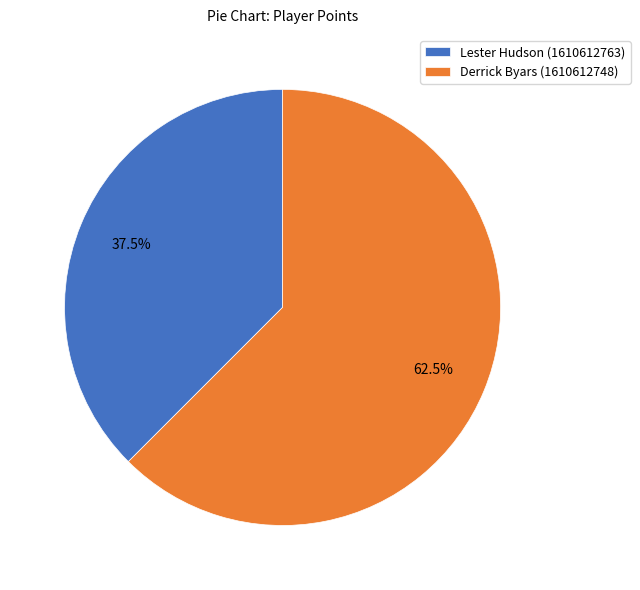

Which category has the smallest portion of the pie?

Lester Hudson (1610612763)